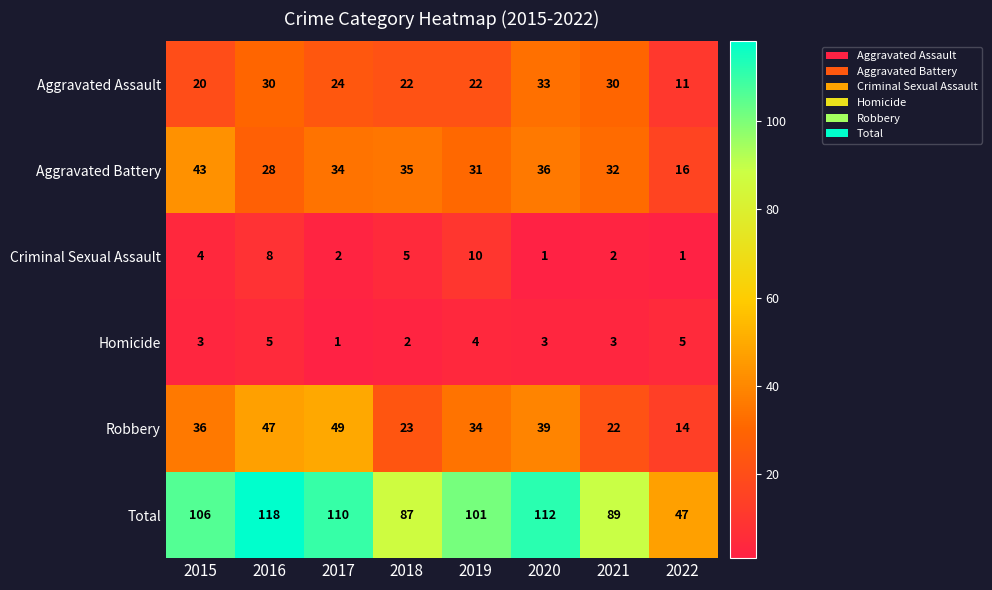

What is the maximum value shown in the chart?

118